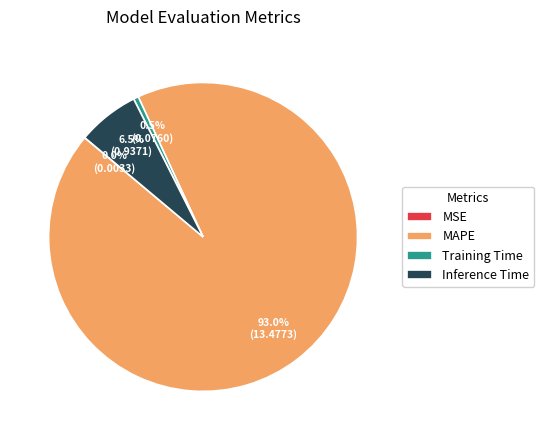

To the nearest percent, what is the combined percentage of Inference Time and Training Time?

7%